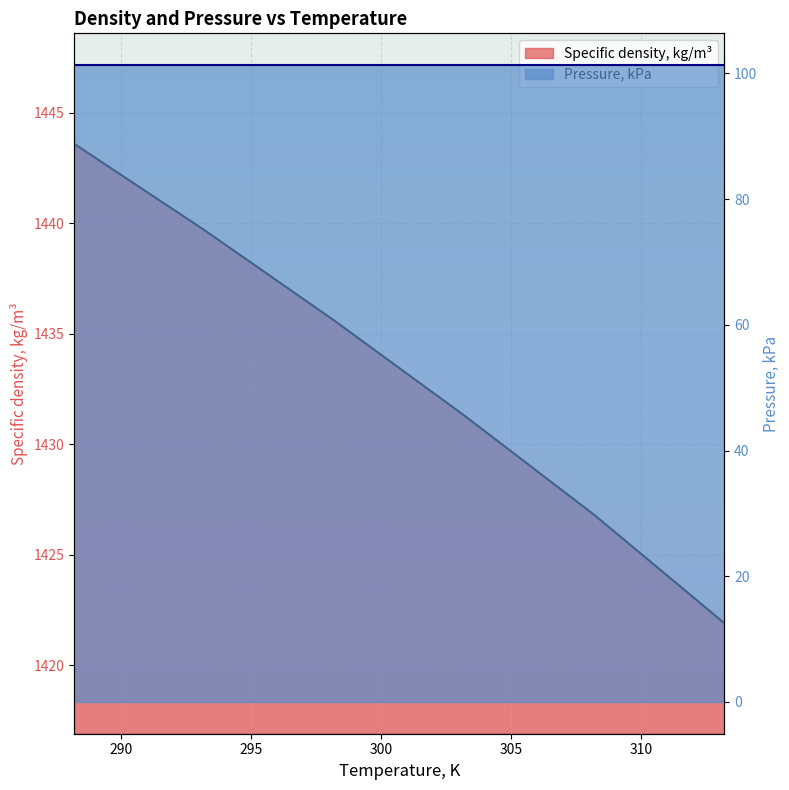

What is the approximate value at 303.2?

1431.3